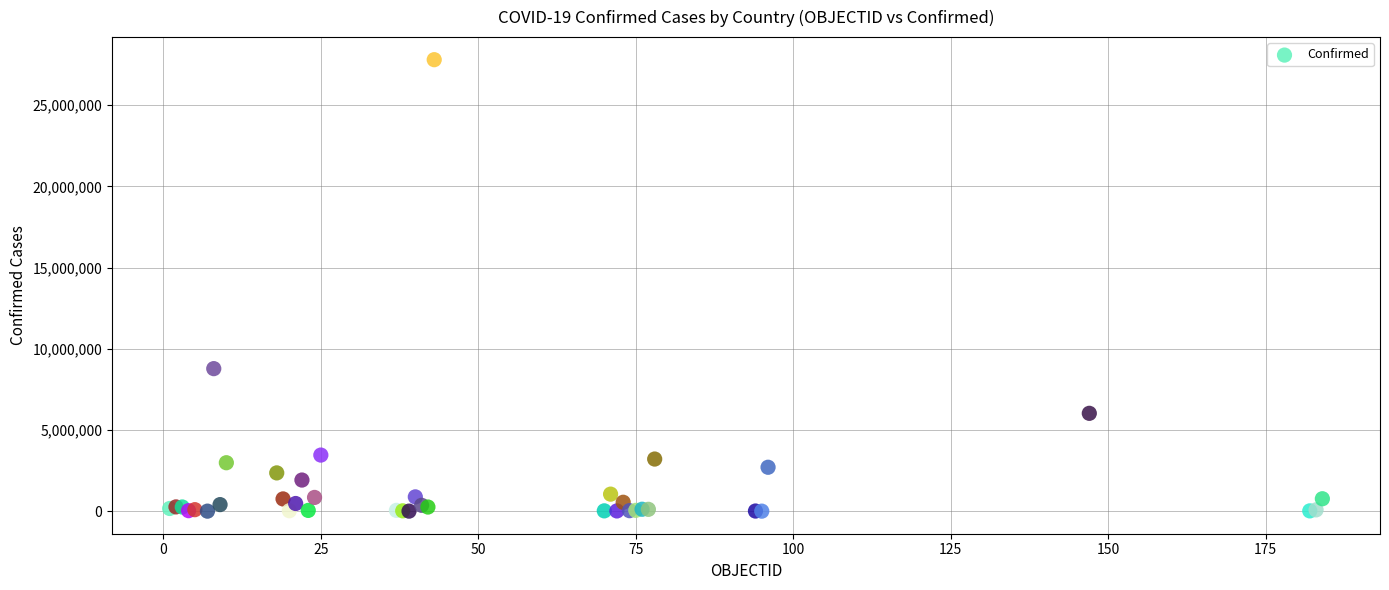

What Y value in the scatter plot is closest to 13907951?

8783208